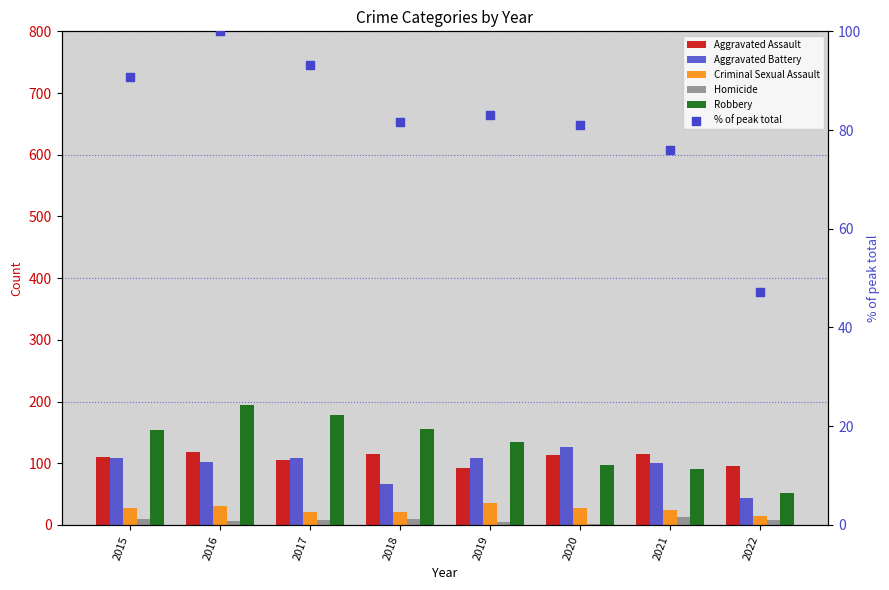

Which series reaches the minimum Y coordinate?

Homicide